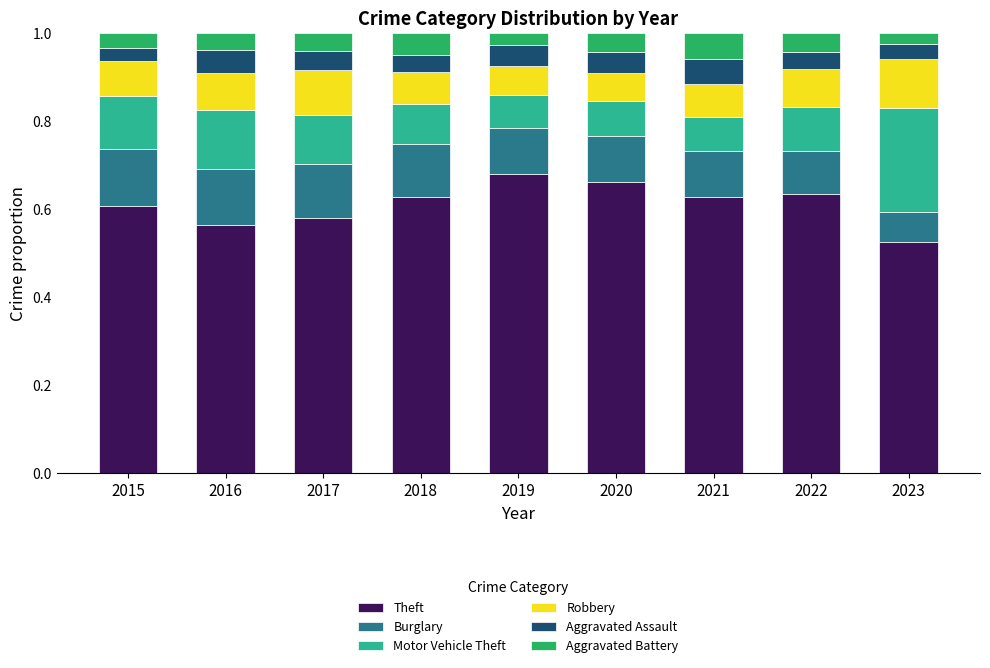

True or false: Theft has a value of 0.9 at 2016.

False